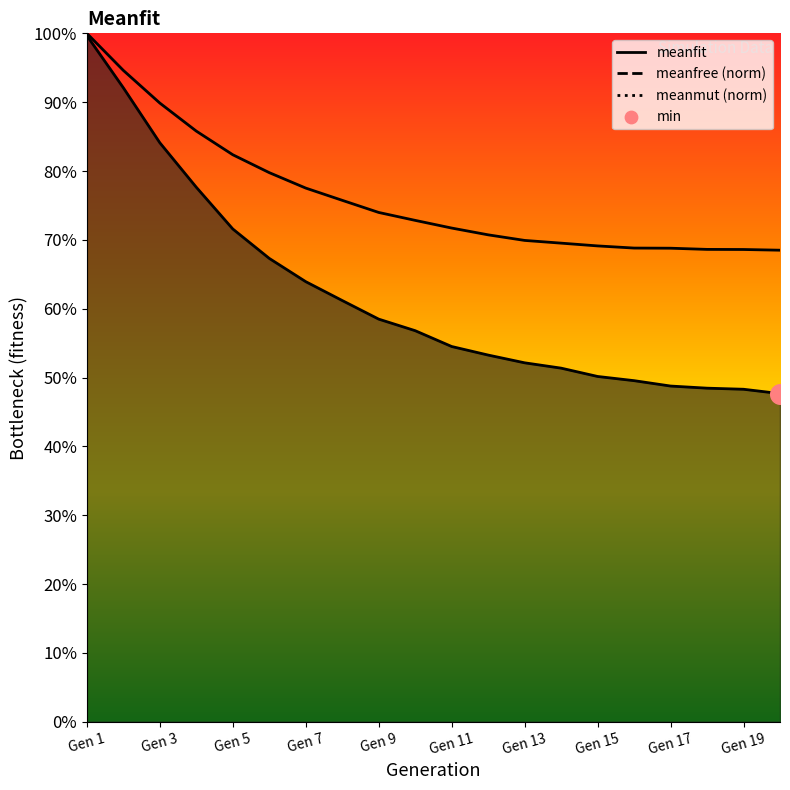

Which series contains the highest Y value?

meanfree